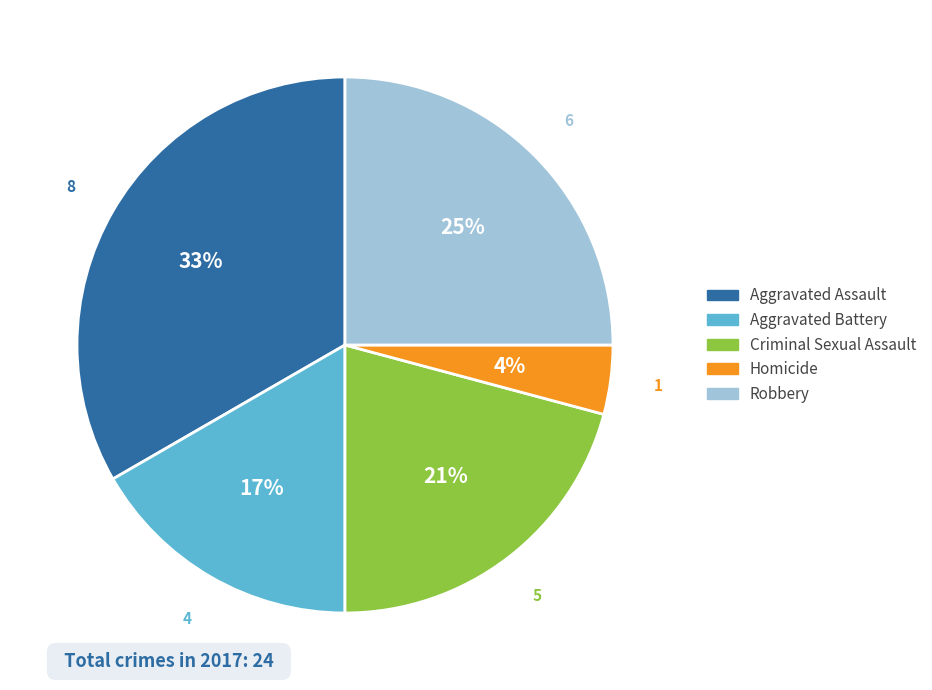

To the nearest percent, what is the difference between the largest and smallest slice percentages?

29%